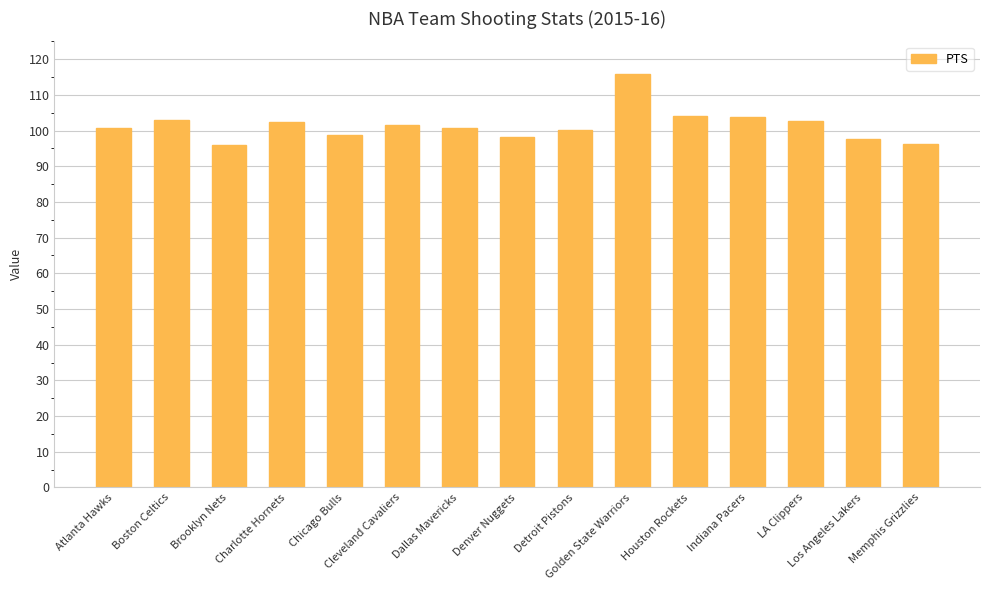

Which has a higher value, Houston Rockets or Boston Celtics?

Houston Rockets